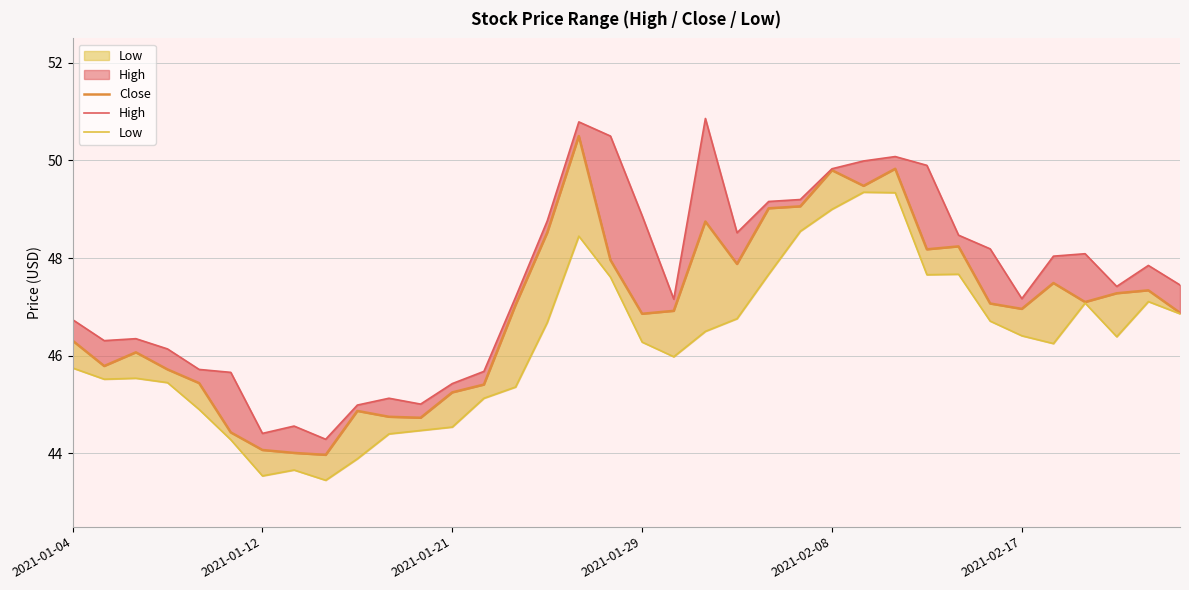

Rank the series by their maximum value, from lowest to highest.

Low, Close, High